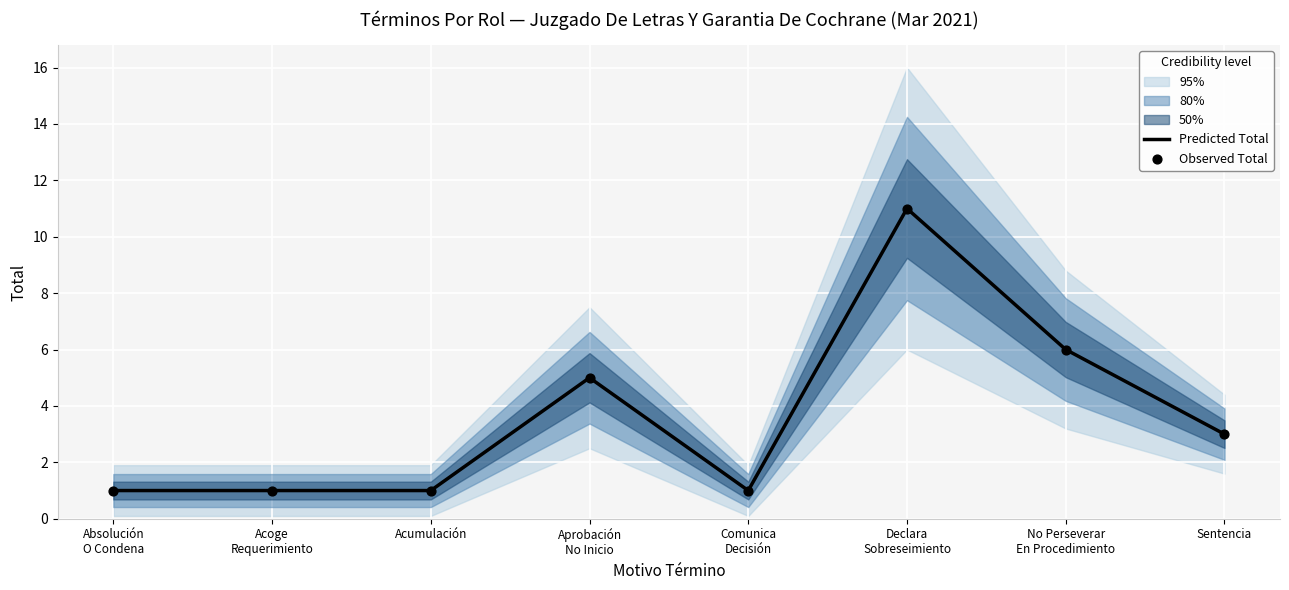

Which series has the largest total across all categories?

Predicted Total